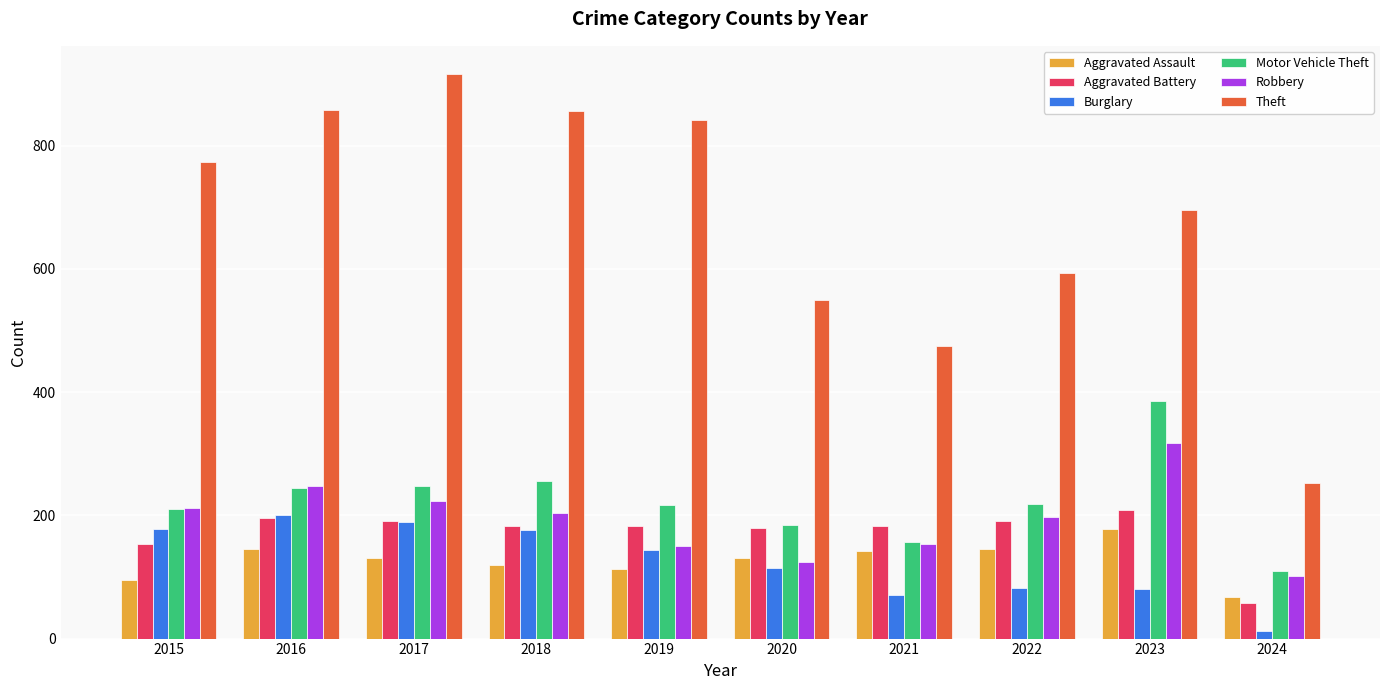

Which series has the largest total across all categories?

Theft